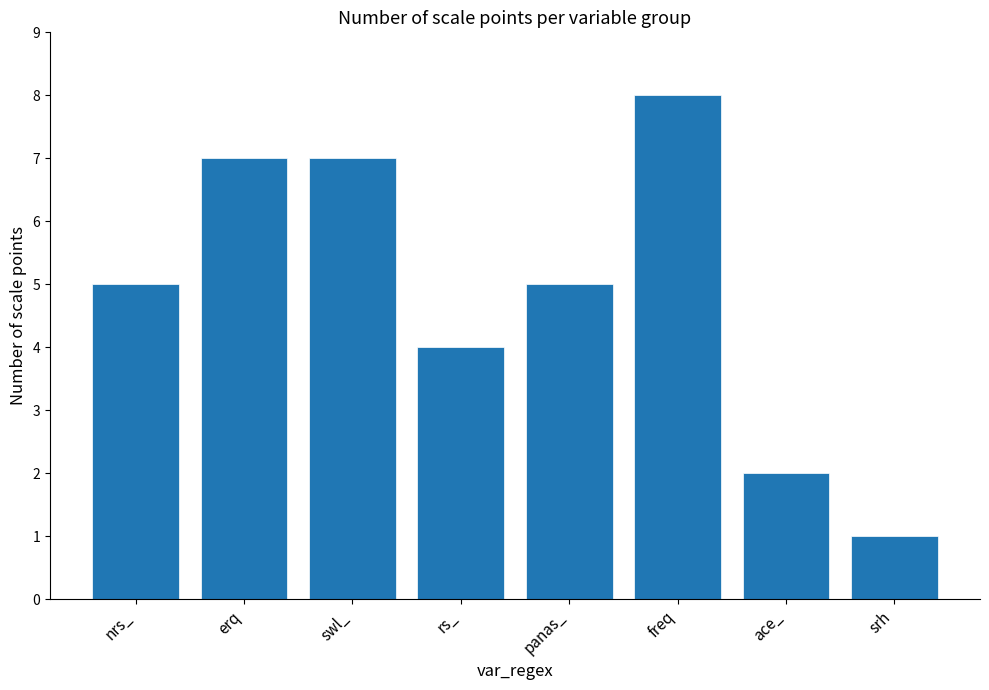

Count the number of categories in the chart.

8